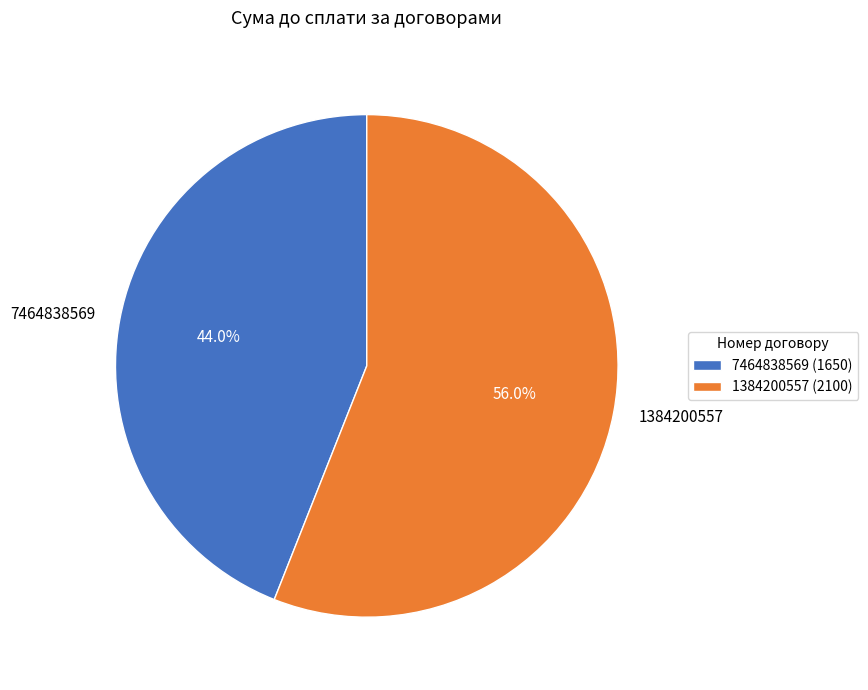

Count the number of slices in the pie.

2